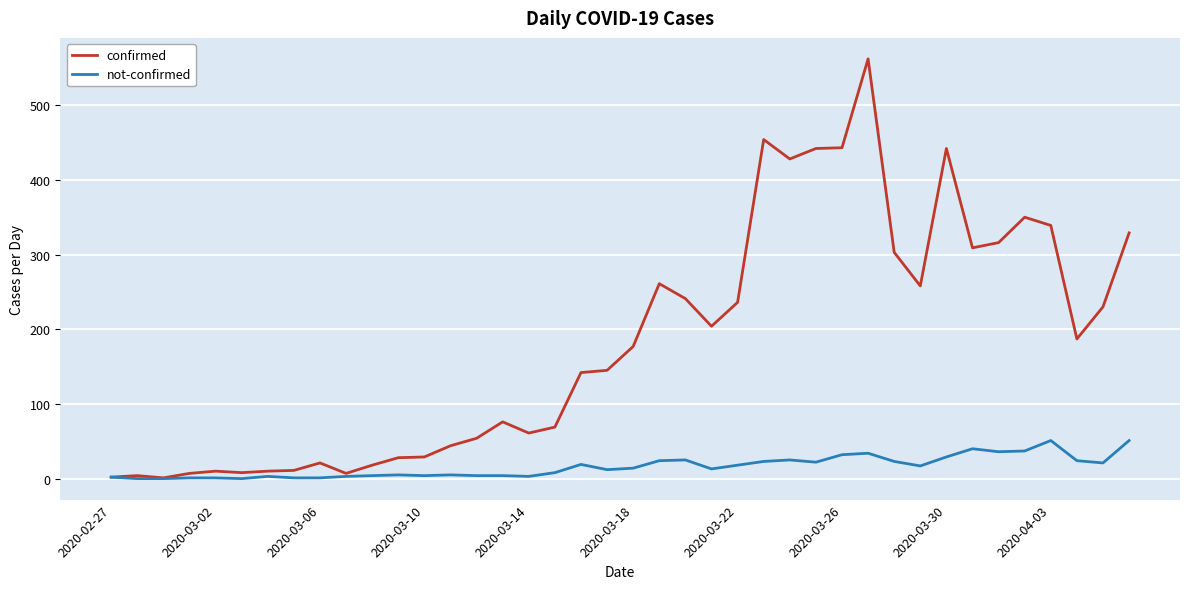

What is the maximum value shown in the chart?

562